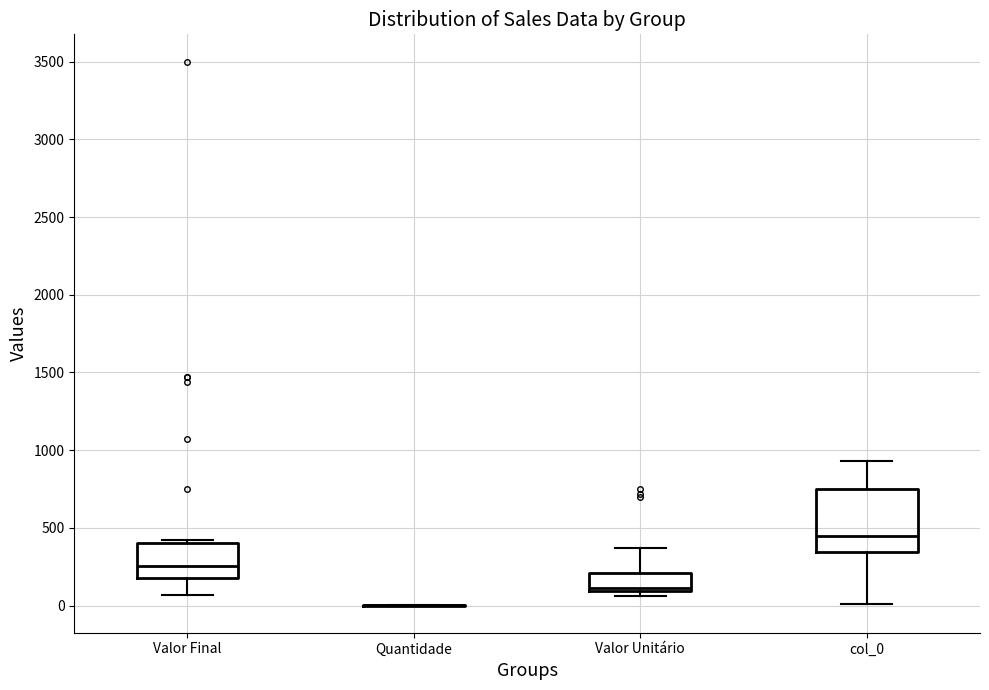

Which box is the tallest, from its lower edge to its upper edge?

col_0